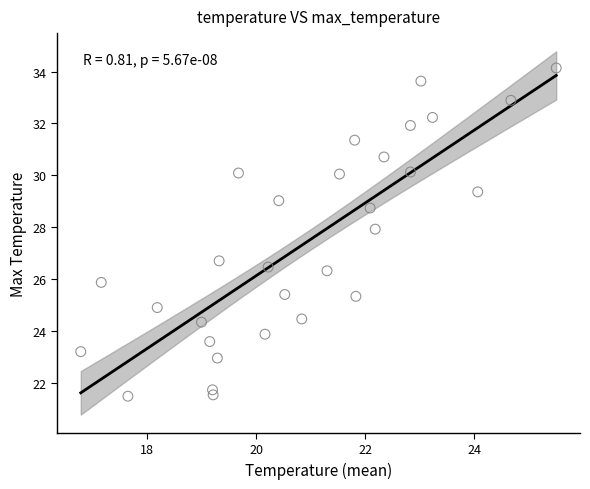

What Y value in the scatter plot is closest to 27?

26.7